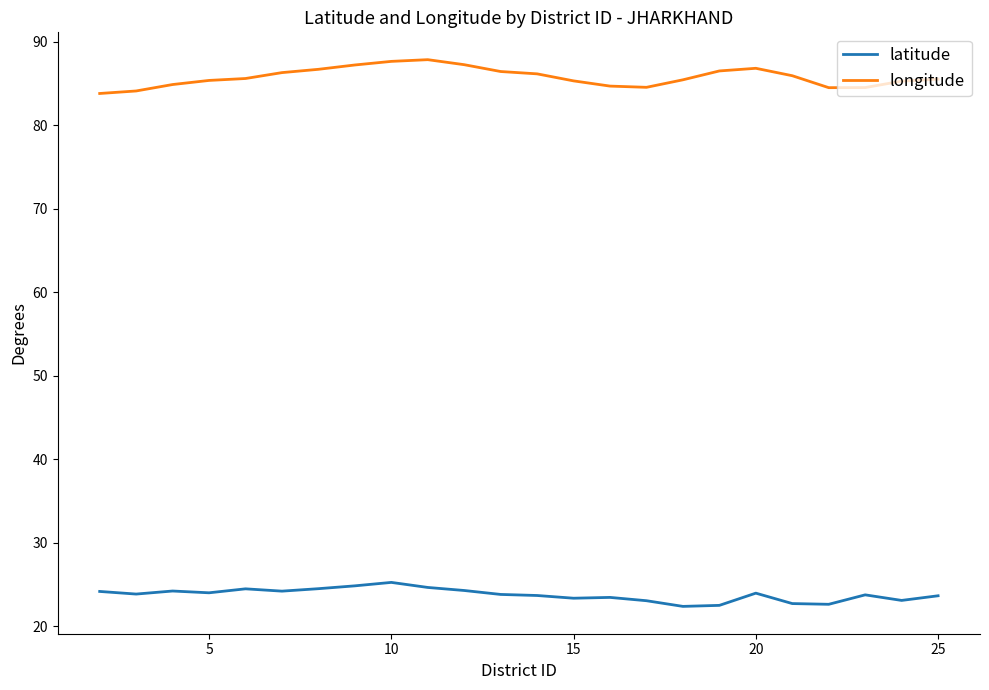

Which series has the largest total across all categories?

longitude